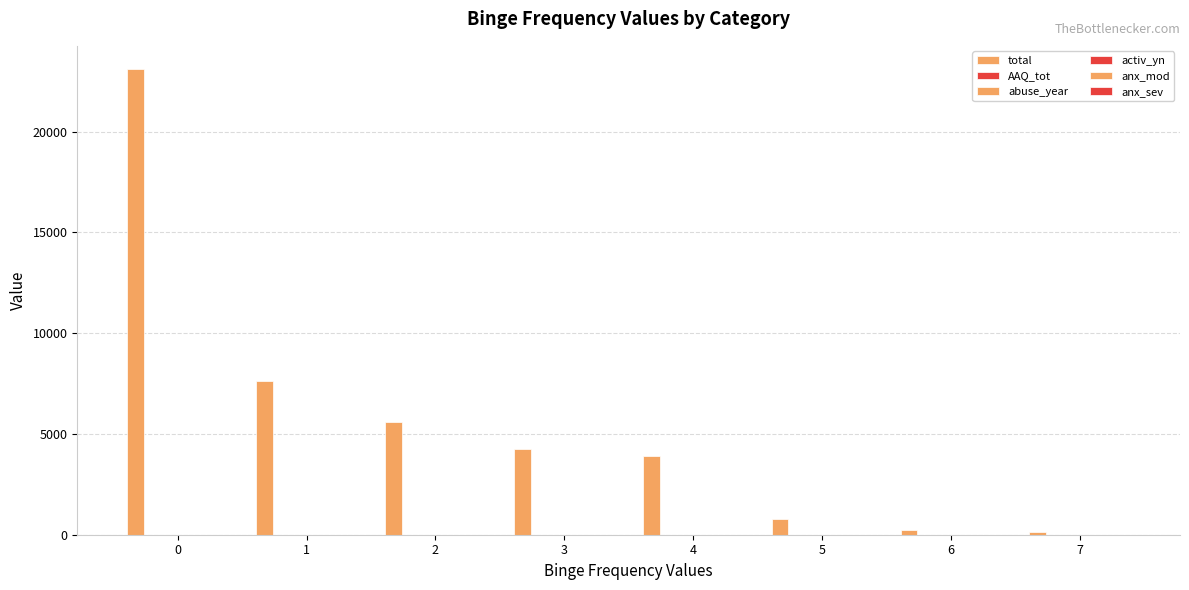

Does the chart contain stacked bars?

No